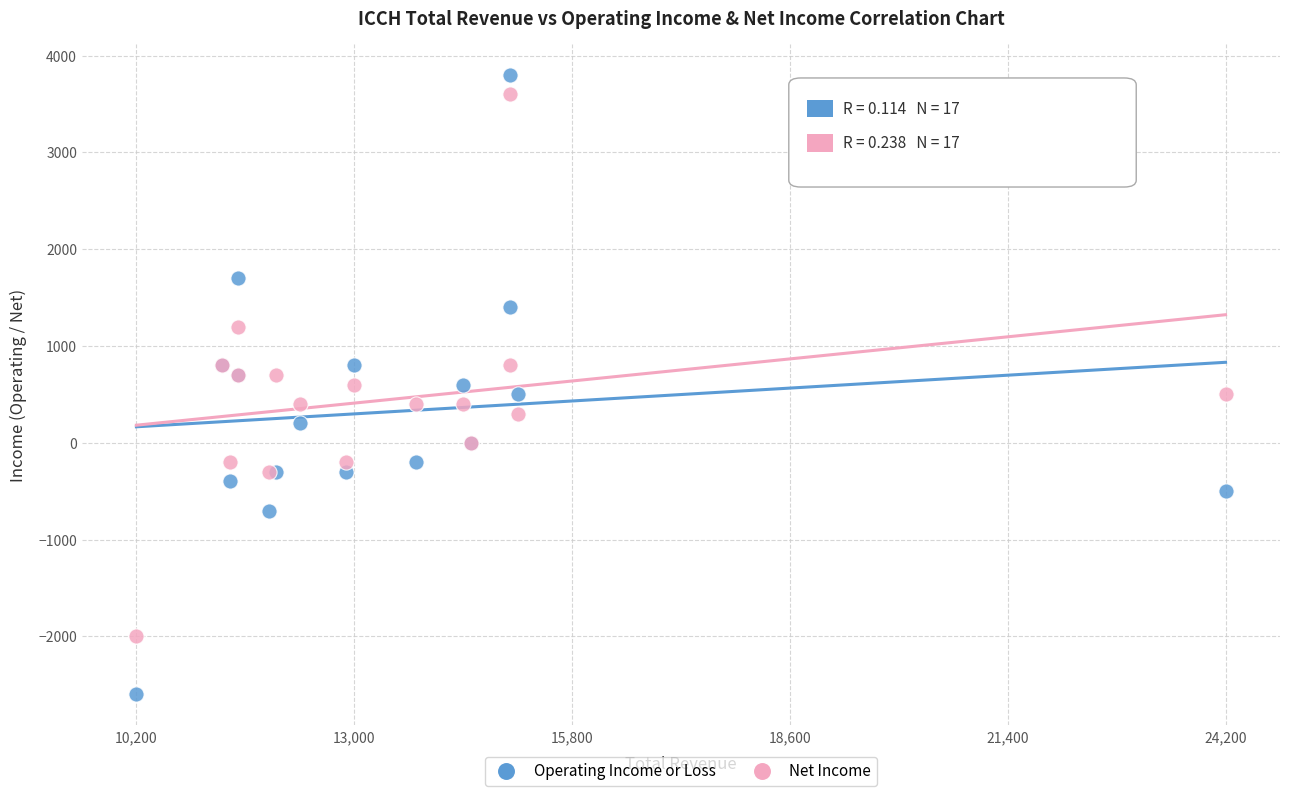

Which series has the widest spread of Y values?

Operating Income or Loss